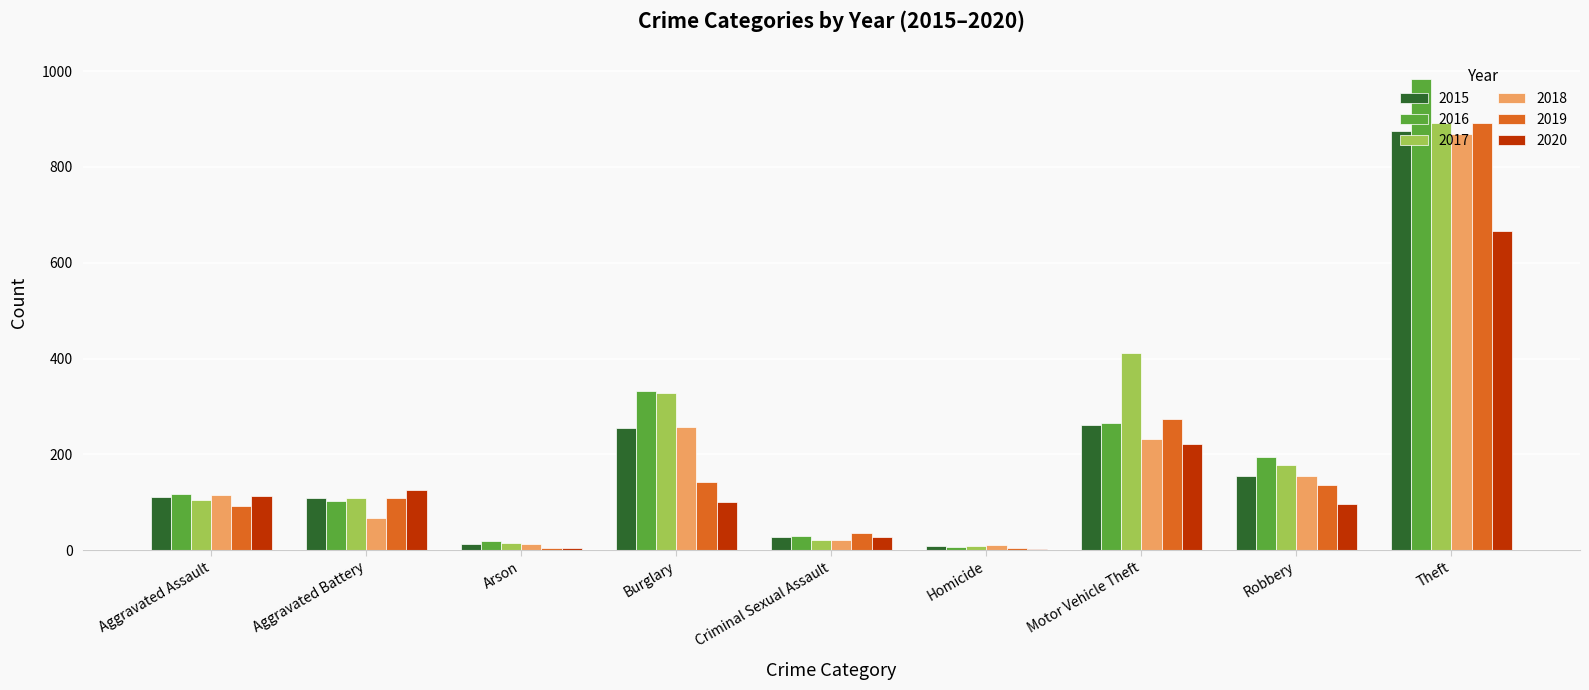

What is the total value across all series at Homicide?

41